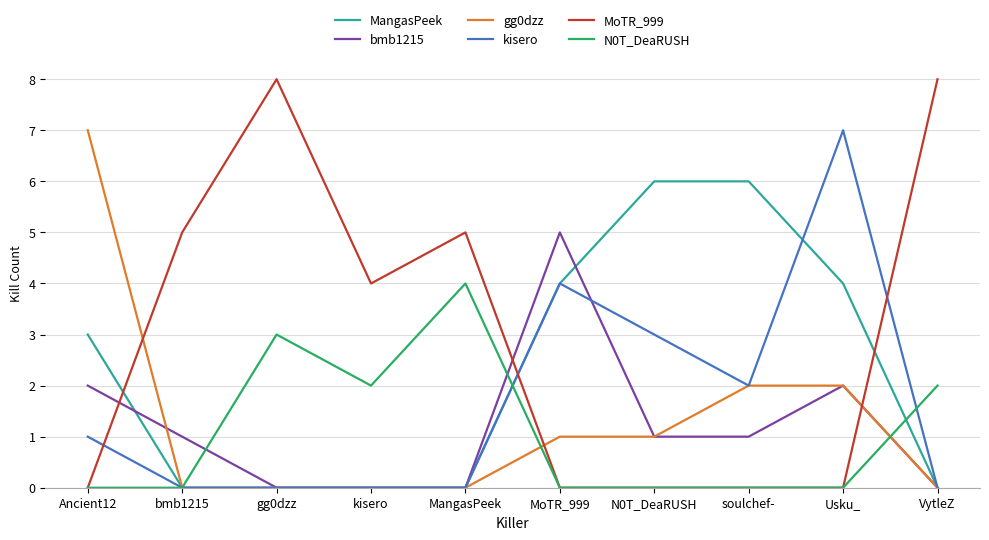

Is this an area chart (filled region under the line)?

No